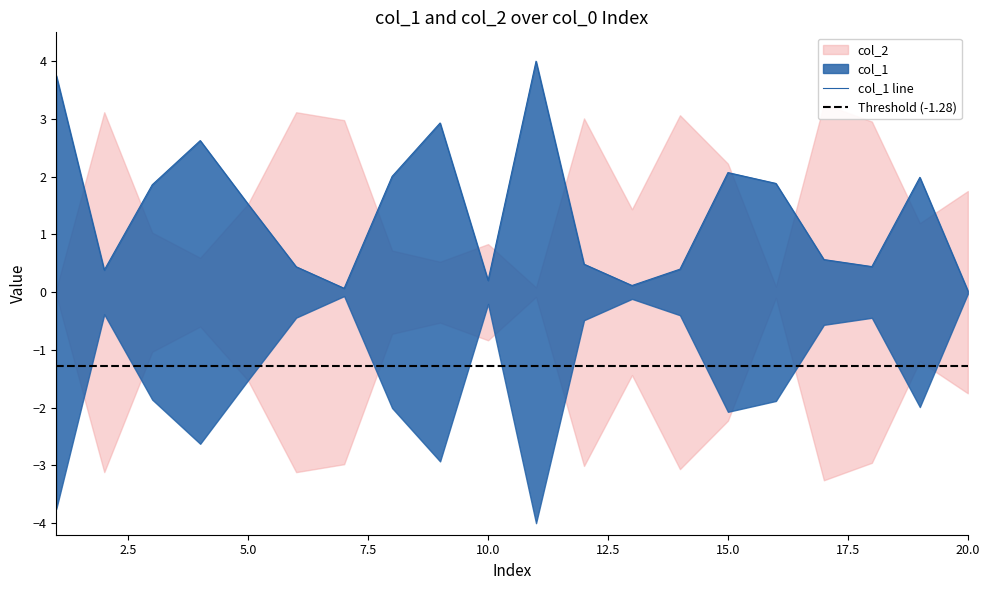

Approximately how many times larger is the value at 5 compared to 15?

0.7